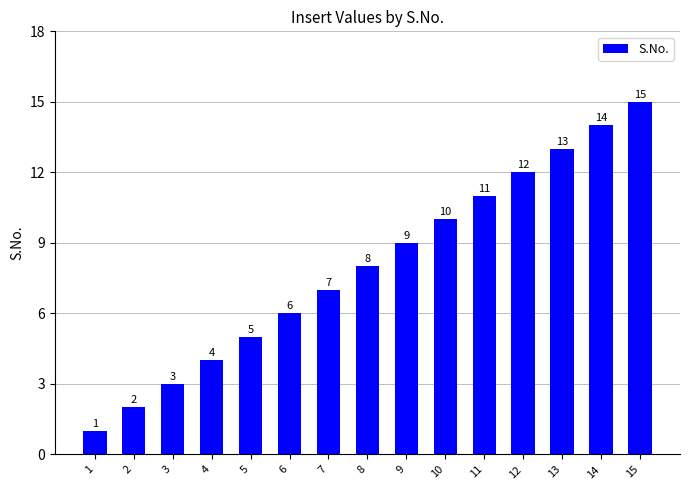

What is the difference between the maximum and minimum values?

14